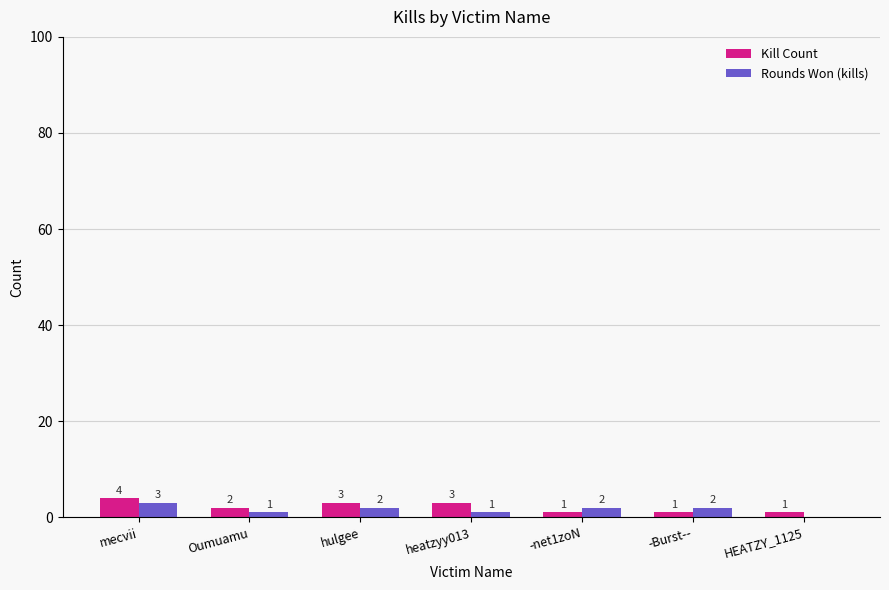

At which label does Rounds Won (kills) first exceed 2?

mecvii